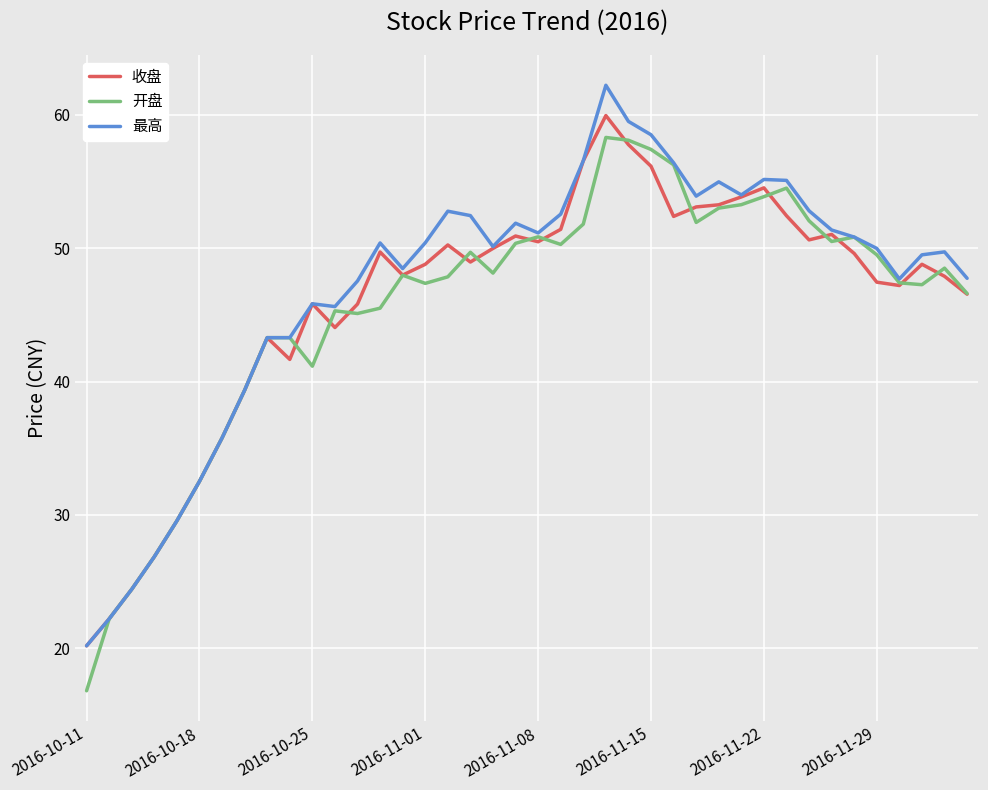

What is the smallest value displayed?

16.8